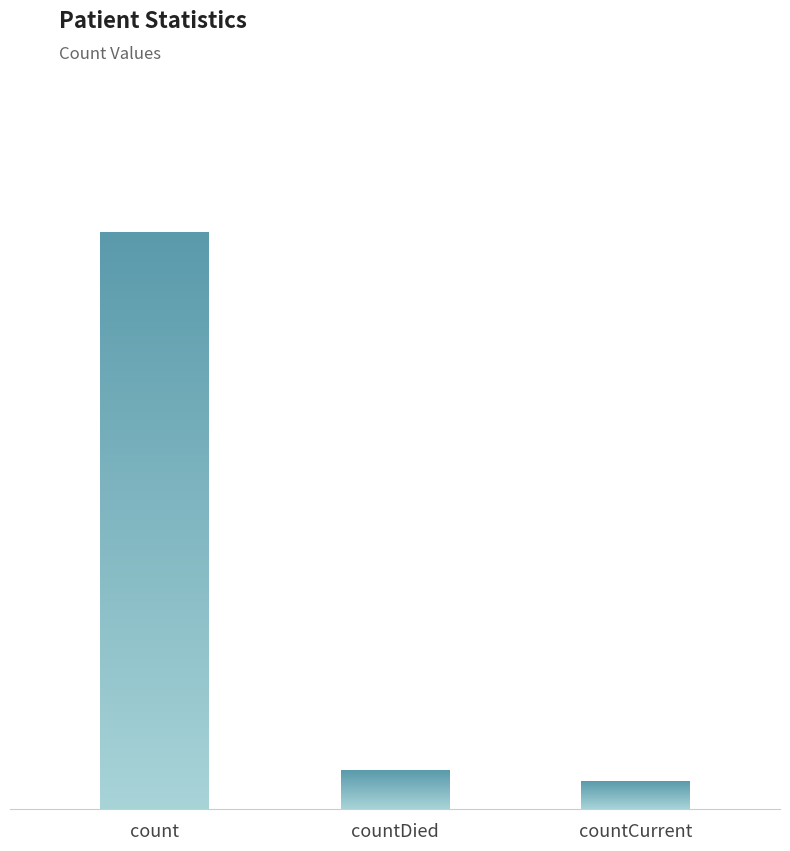

Approximately how many times larger is the value at count compared to countCurrent?

20.9